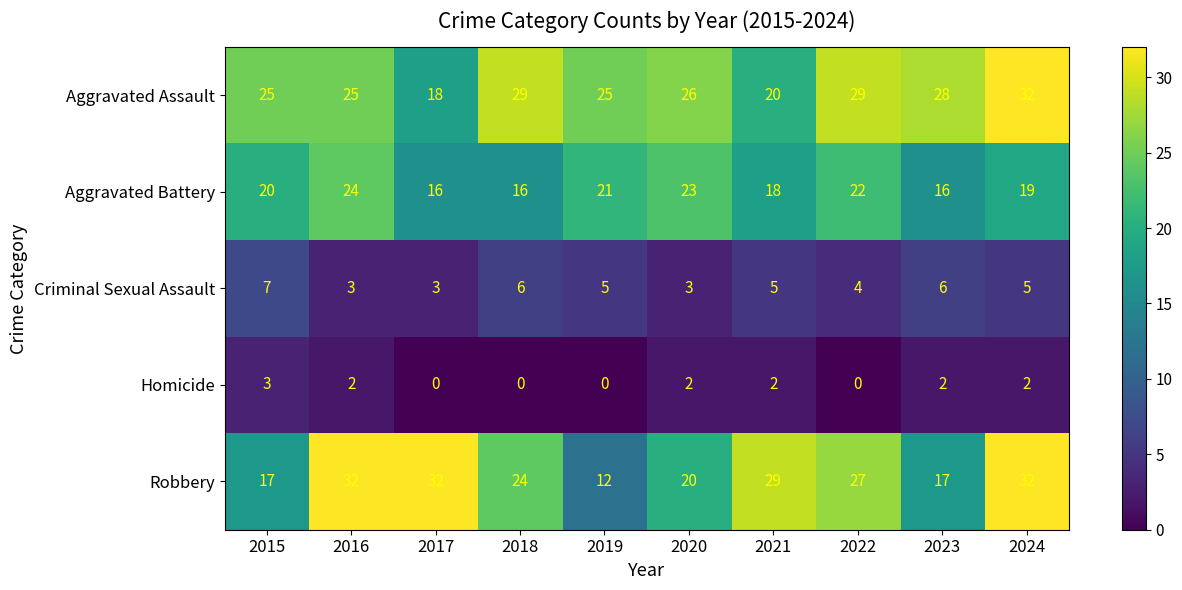

At which label does Aggravated Assault reach its peak?

2024